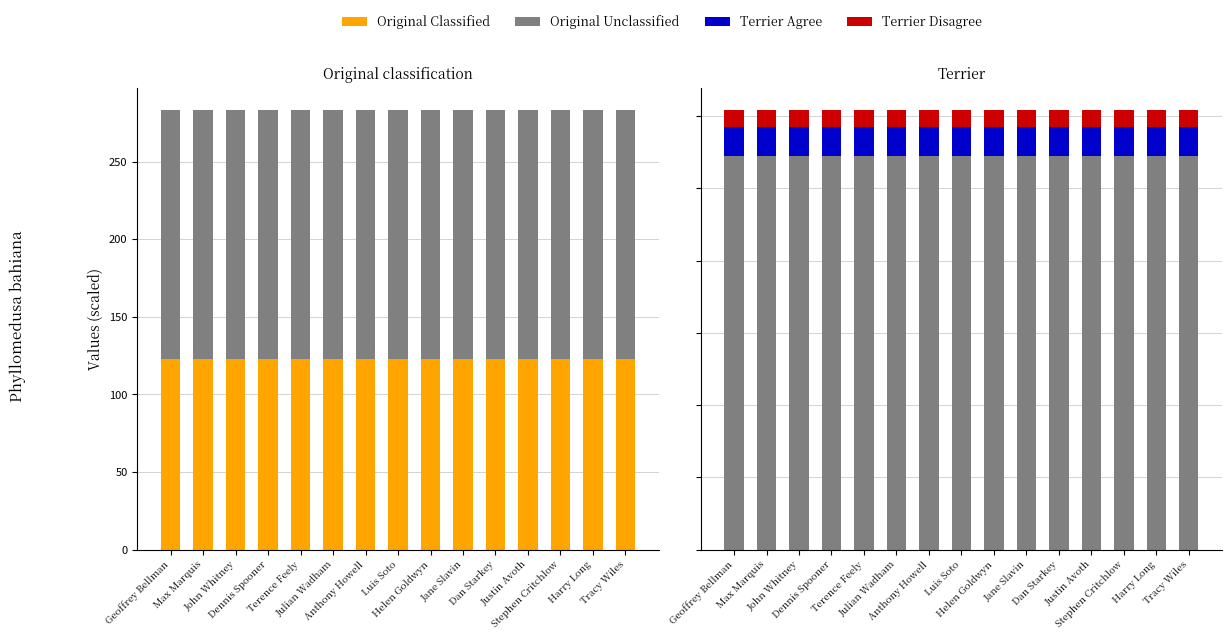

At which category does the chart reach its peak across all series?

Geoffrey Bellman